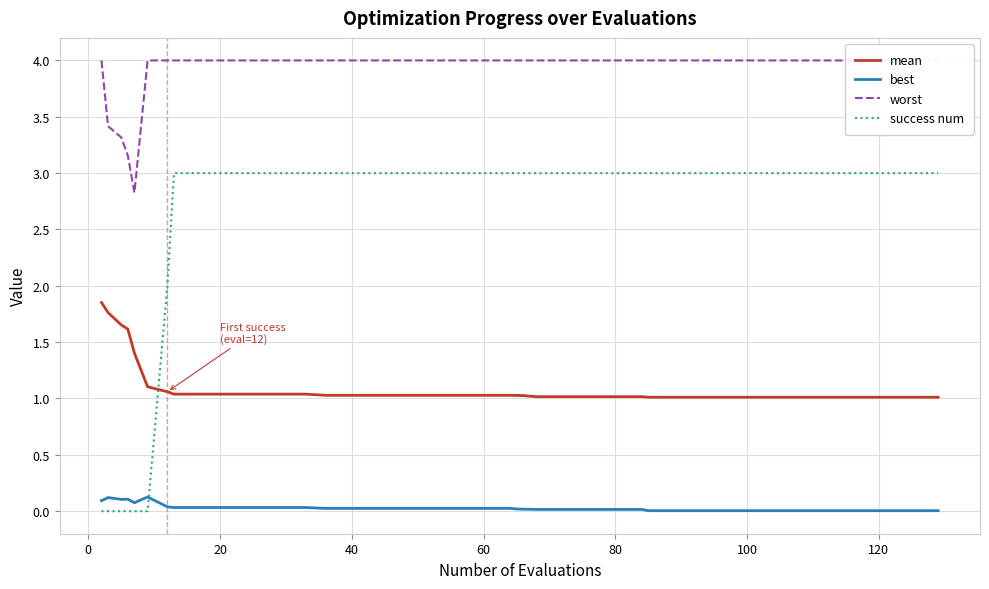

What is the difference between the maximum and second lowest values in the mean series?

0.8